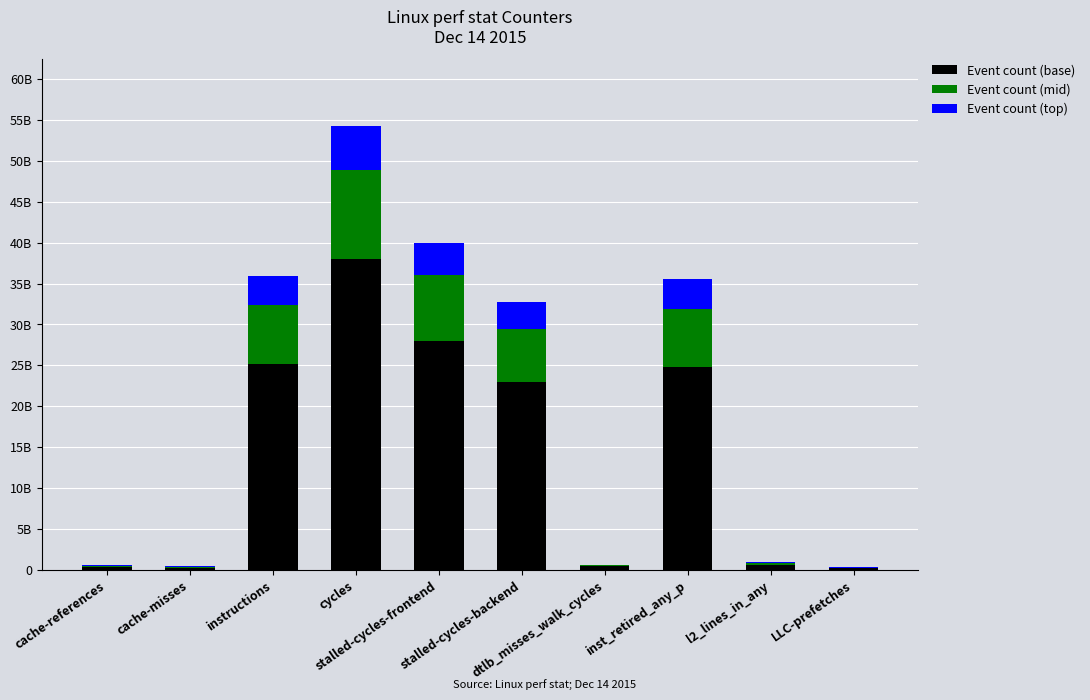

Does the chart contain stacked bars?

Yes